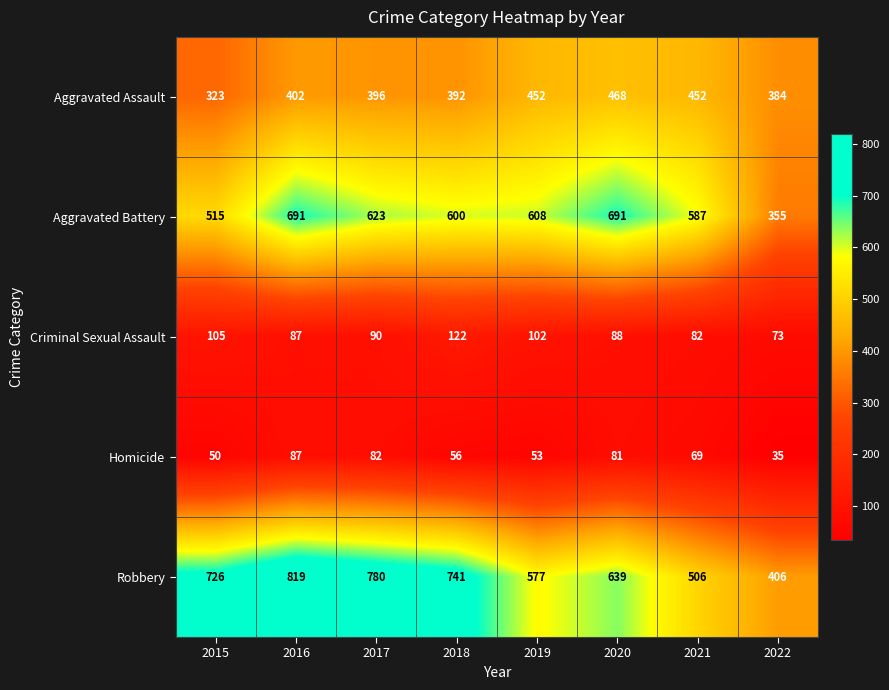

True or false: Robbery has a value of 780 at 2017.

True